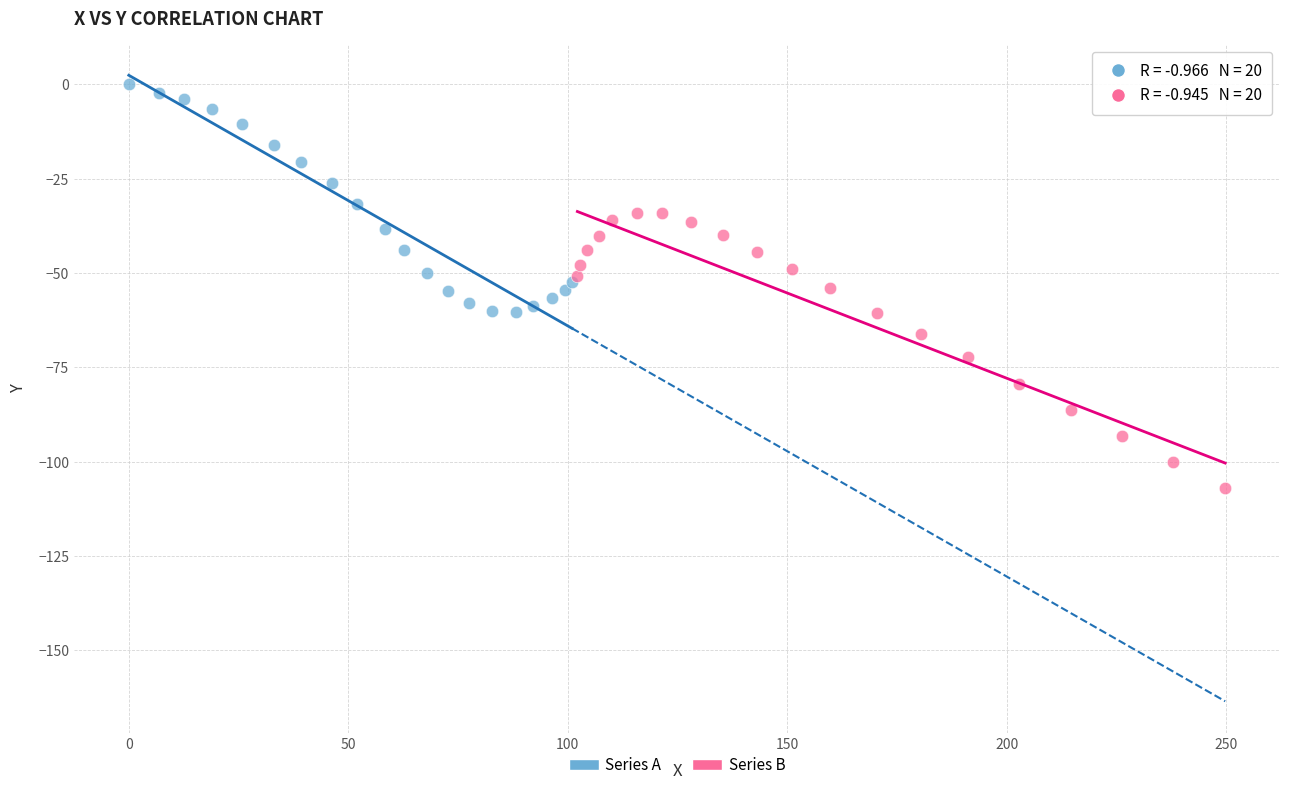

Which series contains the highest Y value?

Series A